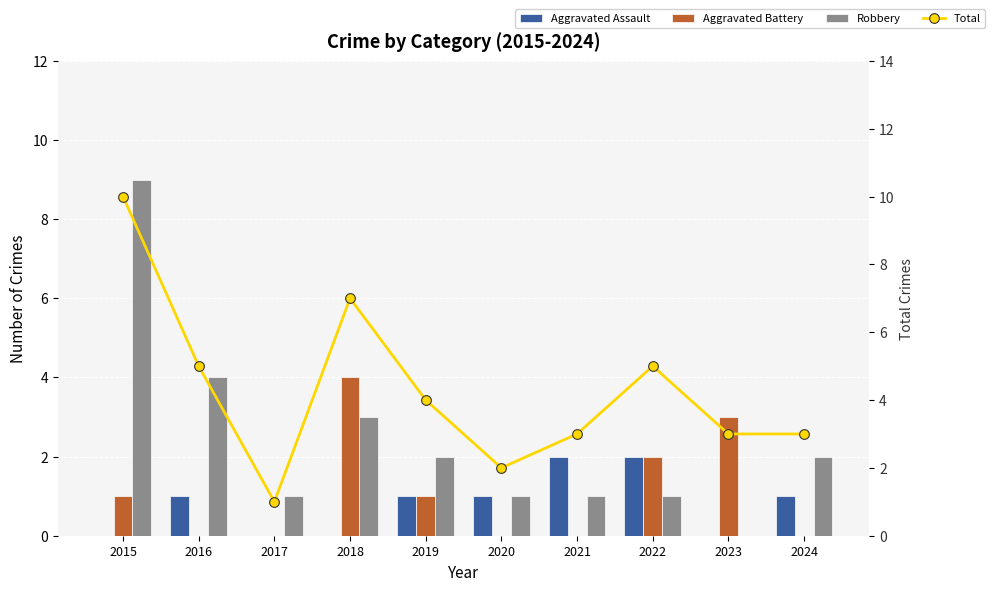

What is the value of the Aggravated Assault bar at the 5th from the left?

1